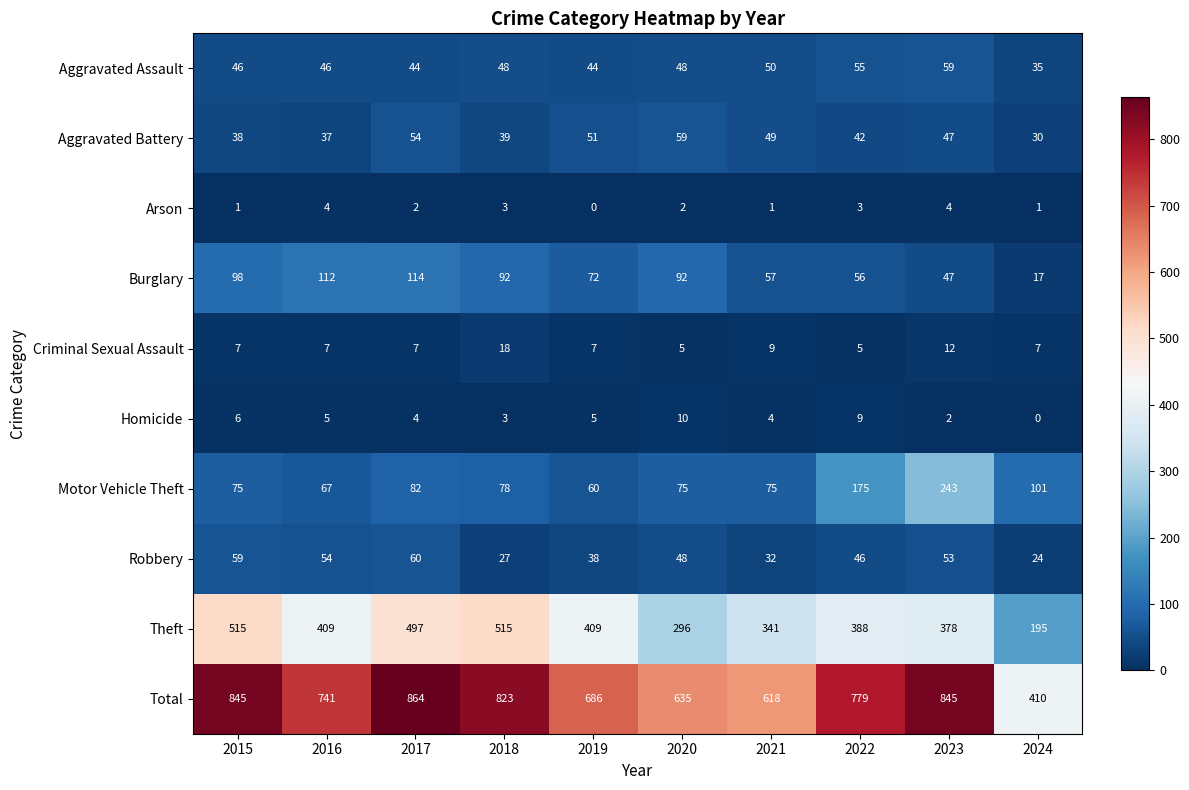

Where is Robbery nearest to the value 42?

2019